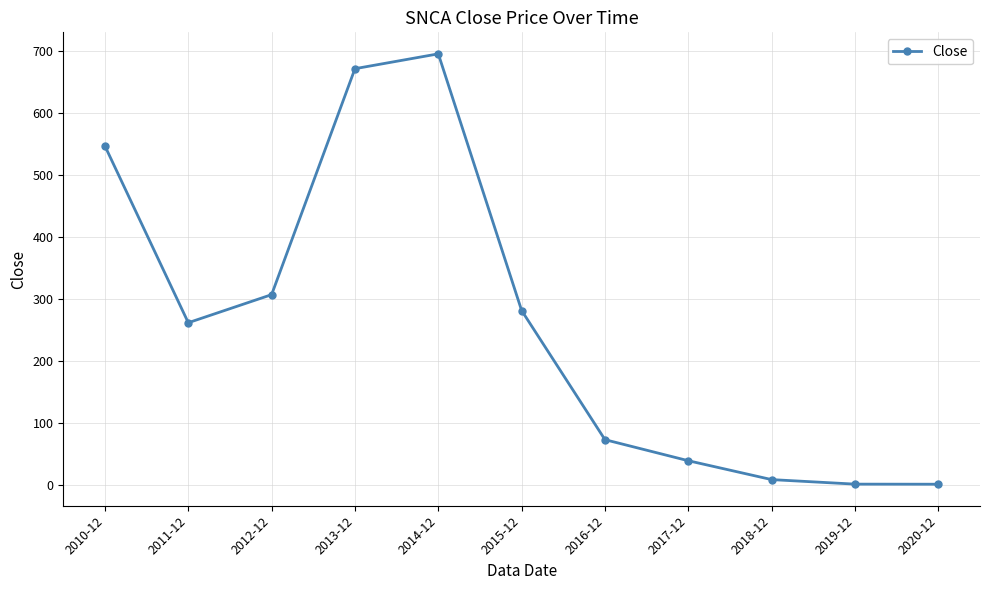

At which category does the chart reach its peak across all series?

2014-12